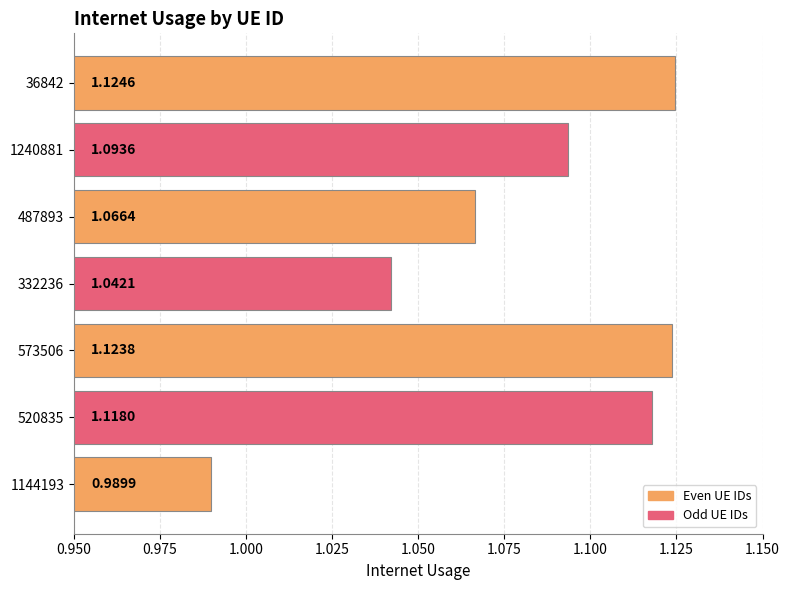

What is the ratio of the value at 1144193 to the value at 487893?

0.9